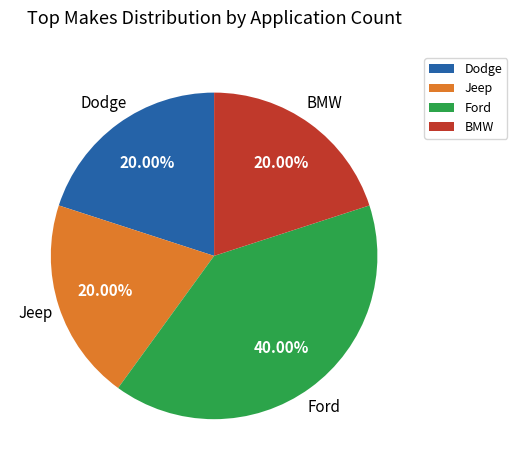

How many slices are in this pie chart?

4